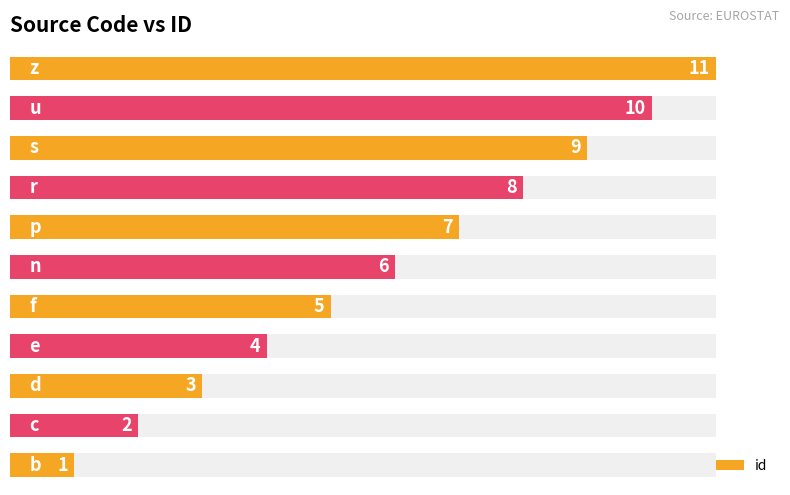

How many bars are there in total?

11